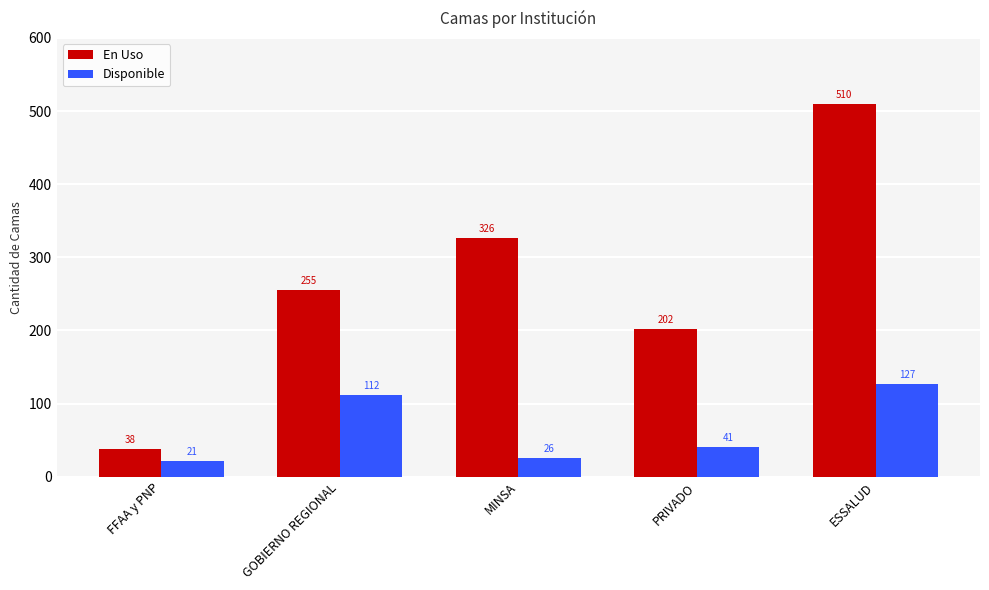

What value does the En Uso series have at FFAA y PNP, to the nearest 10?

40